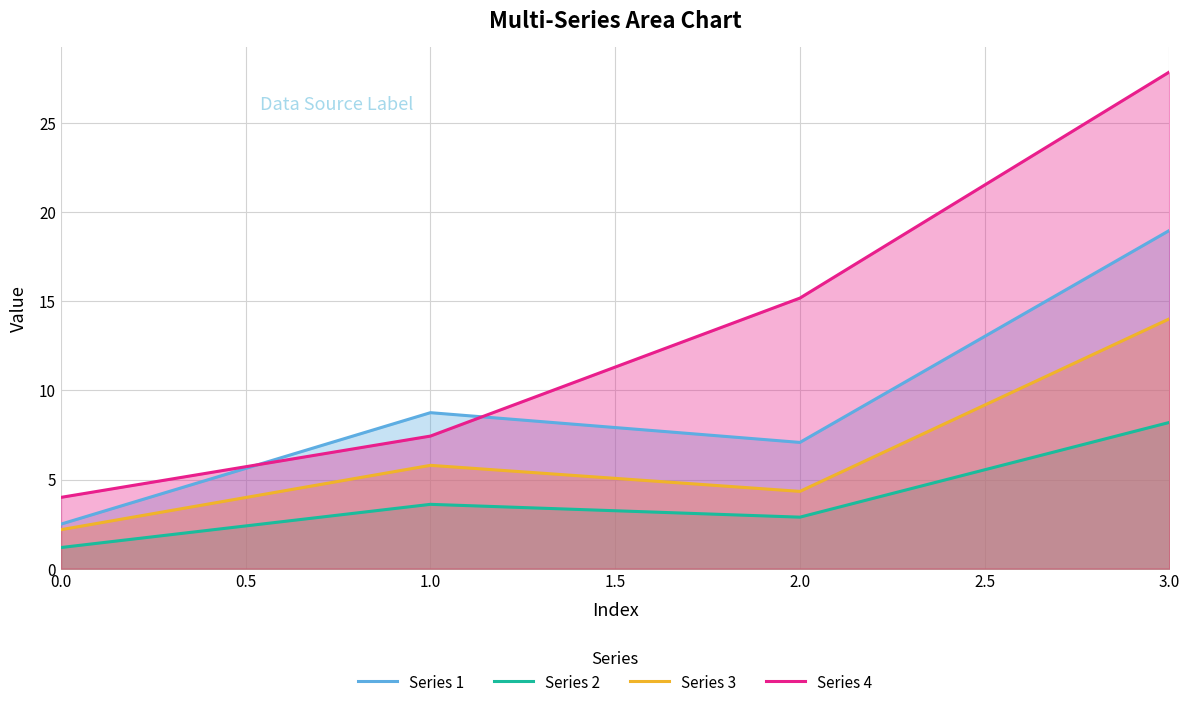

Which category has the highest value in the Series 2 series?

3.0